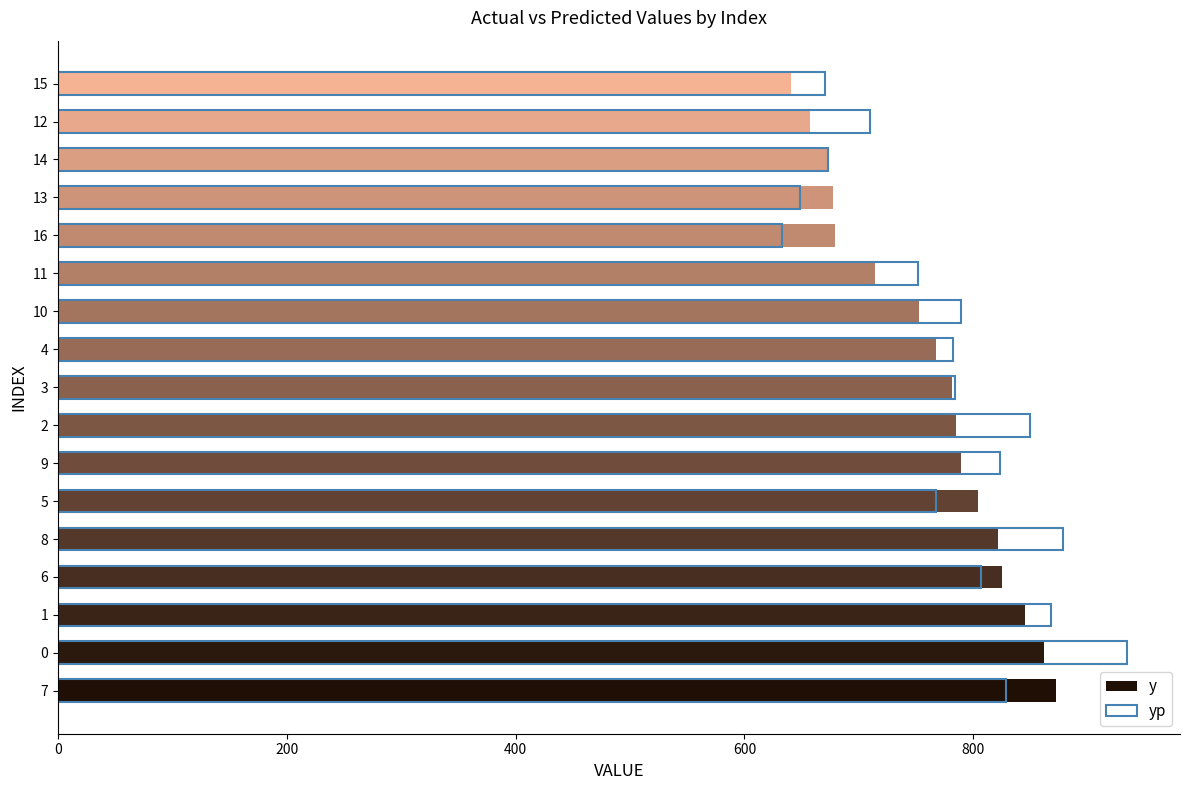

What are all the series names shown in the legend?

y, yp